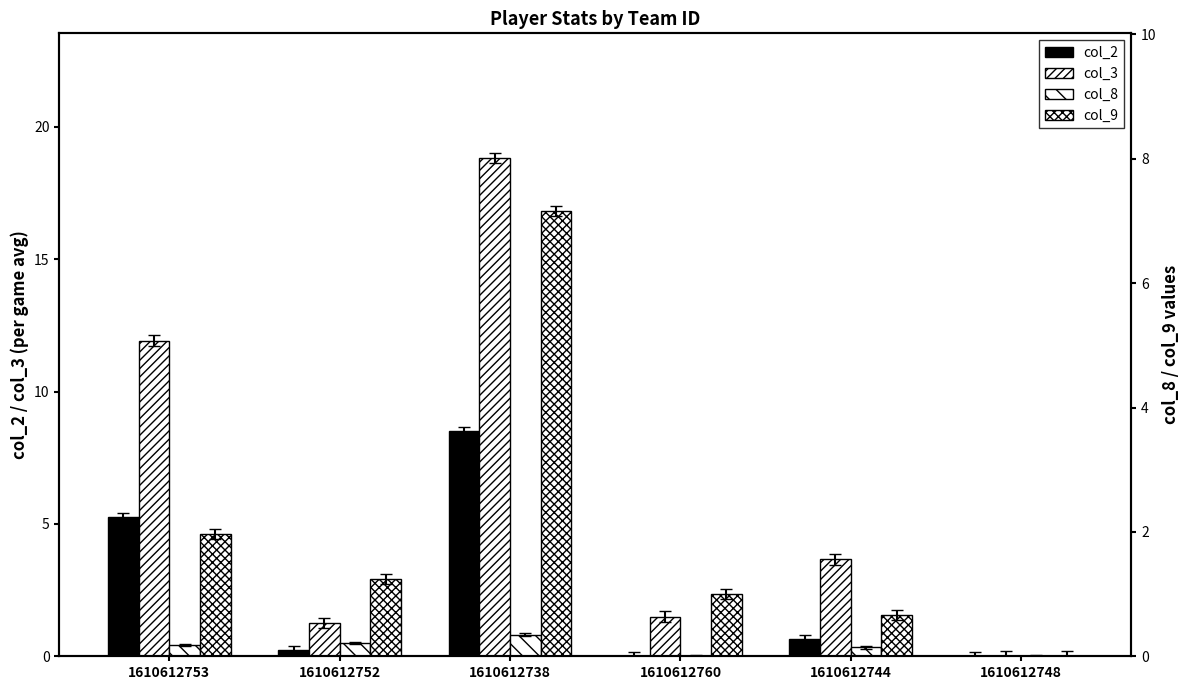

At 1610612738, list the series in order from smallest to largest.

col_8, col_9, col_2, col_3